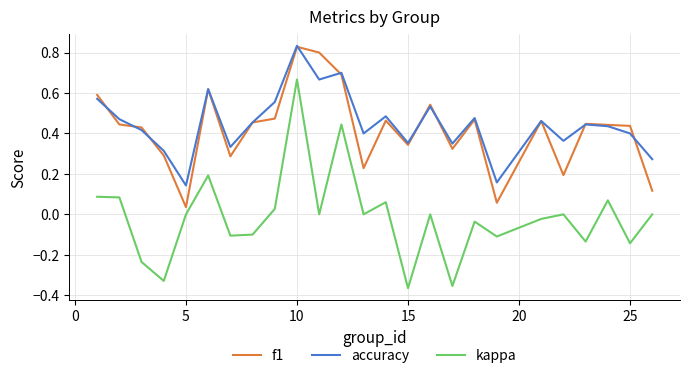

True or false: accuracy and kappa cross at least once.

False